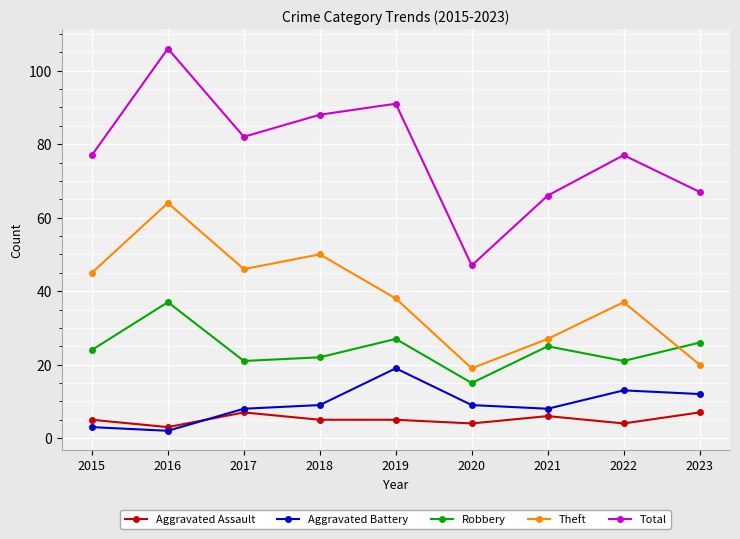

Rank the series by their maximum value, from lowest to highest.

Aggravated Assault, Aggravated Battery, Robbery, Theft, Total